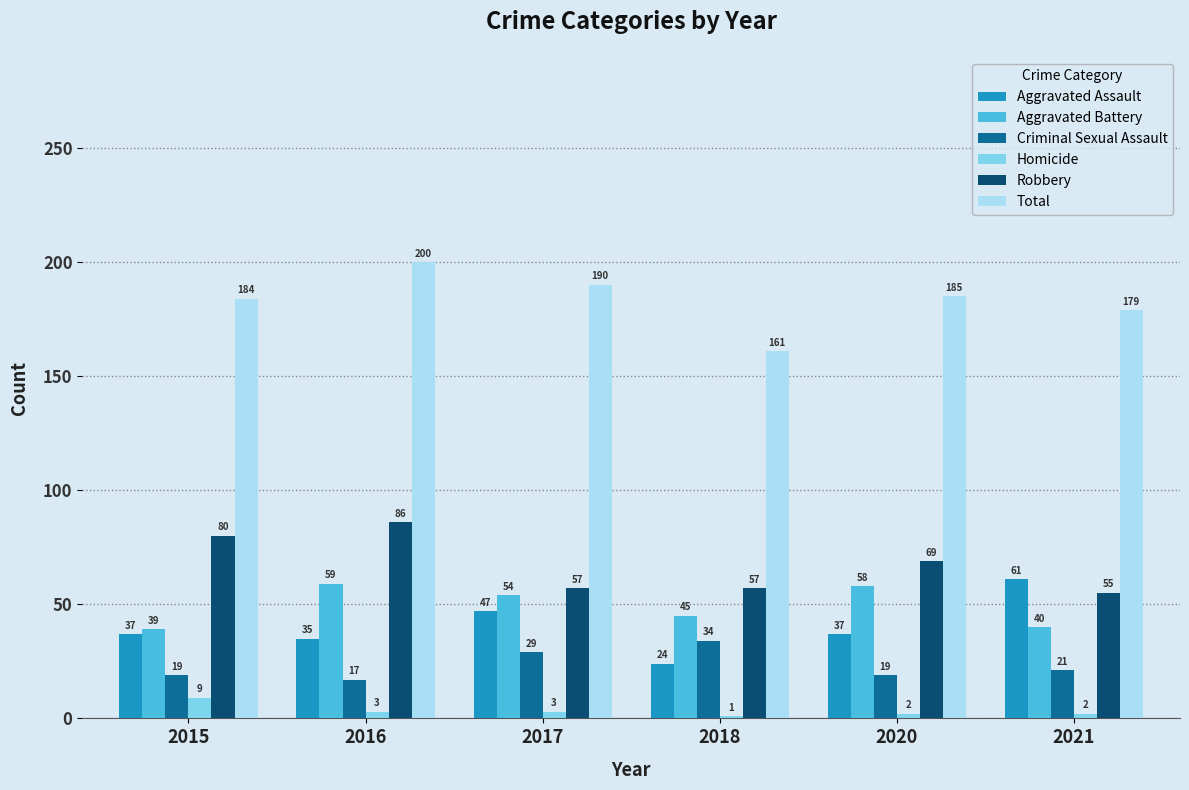

Which series has the largest total across all categories?

Total